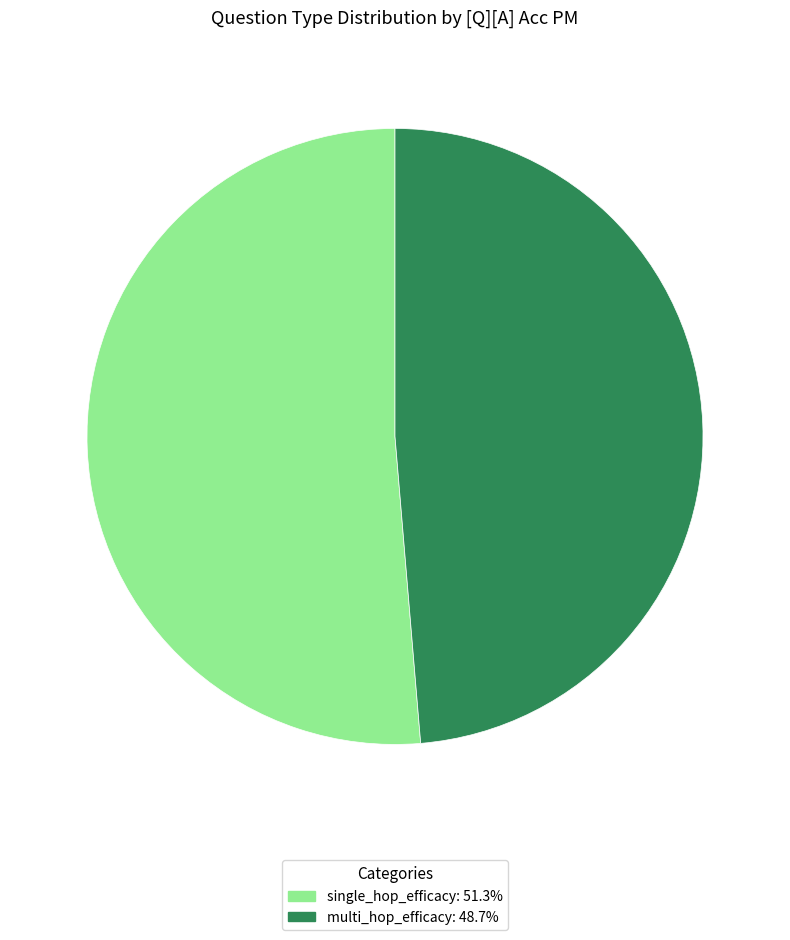

Is there a majority slice in this chart?

Yes